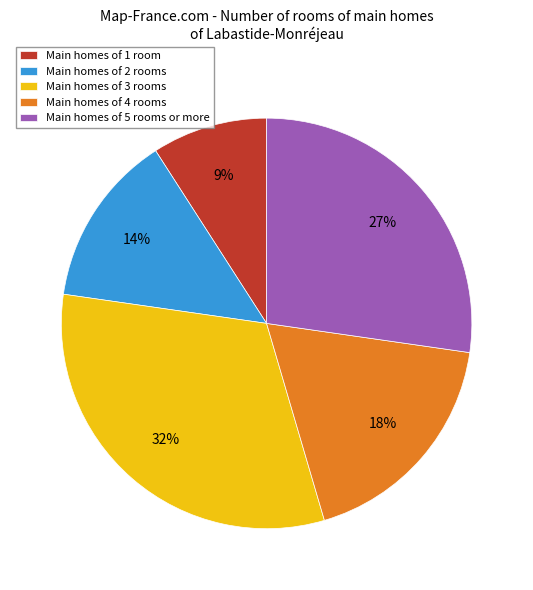

Between Main homes of 1 room and Main homes of 5 rooms or more, which is larger?

Main homes of 5 rooms or more